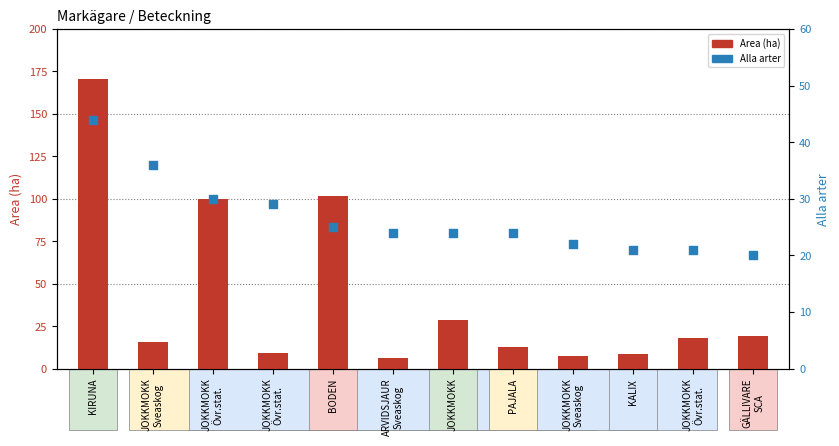

Which series contains the lowest Y value?

Area (ha)